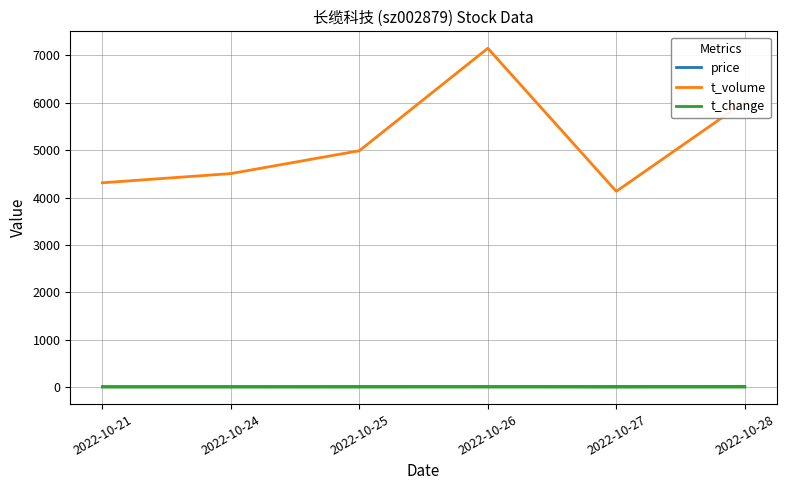

Rank the categories by t_volume value from highest to lowest.

2022-10-26, 2022-10-28, 2022-10-25, 2022-10-24, 2022-10-21, 2022-10-27